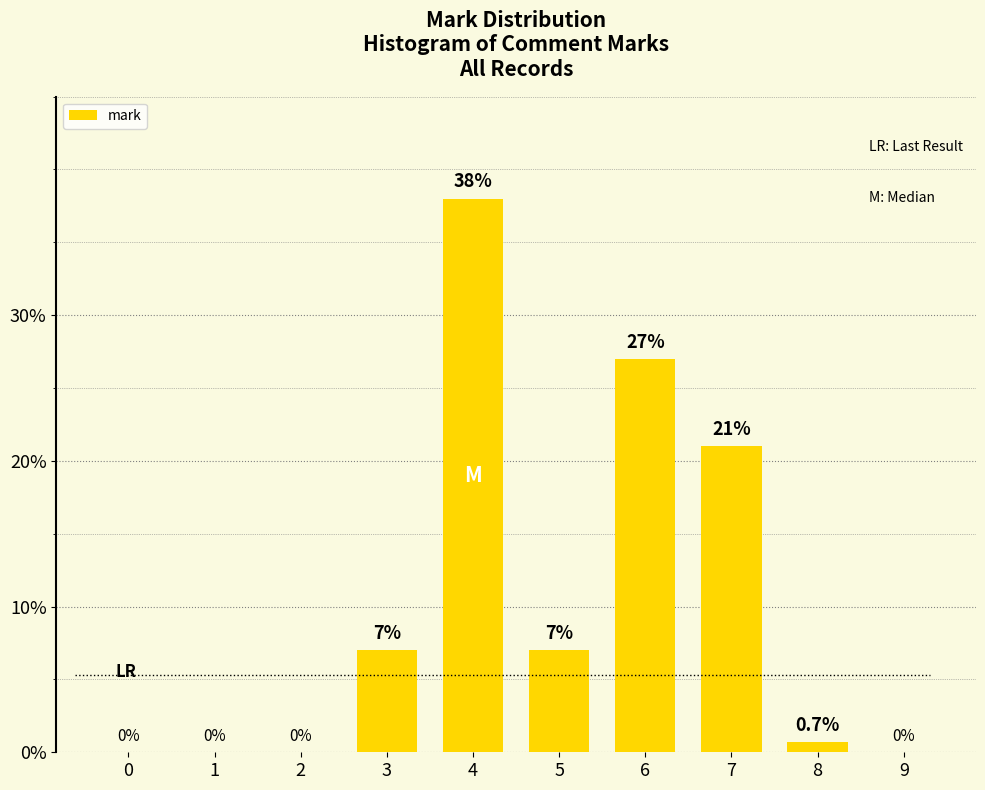

Reading left to right, list all the values displayed in this chart.

0=0.0	1=0.0	2=0.0	3=7.0	4=38.0	5=7.0	6=27.0	7=21.0	8=0.7	9=0.0